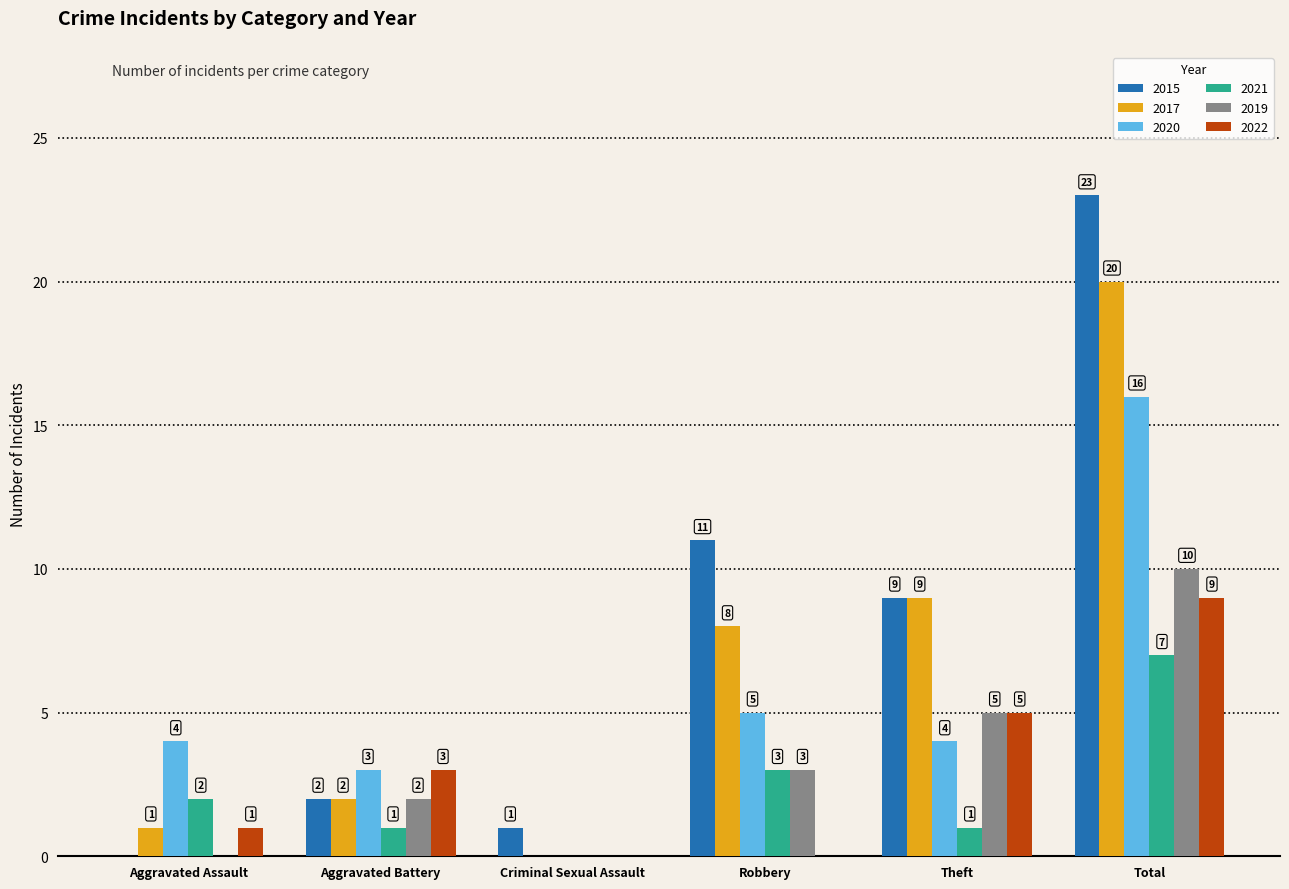

Reading right to left, extract all data points from this chart.

2015: Total=23	Theft=9	Robbery=11	Criminal Sexual Assault=1	Aggravated Battery=2	Aggravated Assault=0
2017: Total=20	Theft=9	Robbery=8	Criminal Sexual Assault=0	Aggravated Battery=2	Aggravated Assault=1
2020: Total=16	Theft=4	Robbery=5	Criminal Sexual Assault=0	Aggravated Battery=3	Aggravated Assault=4
2021: Total=7	Theft=1	Robbery=3	Criminal Sexual Assault=0	Aggravated Battery=1	Aggravated Assault=2
2019: Total=10	Theft=5	Robbery=3	Criminal Sexual Assault=0	Aggravated Battery=2	Aggravated Assault=0
2022: Total=9	Theft=5	Robbery=0	Criminal Sexual Assault=0	Aggravated Battery=3	Aggravated Assault=1